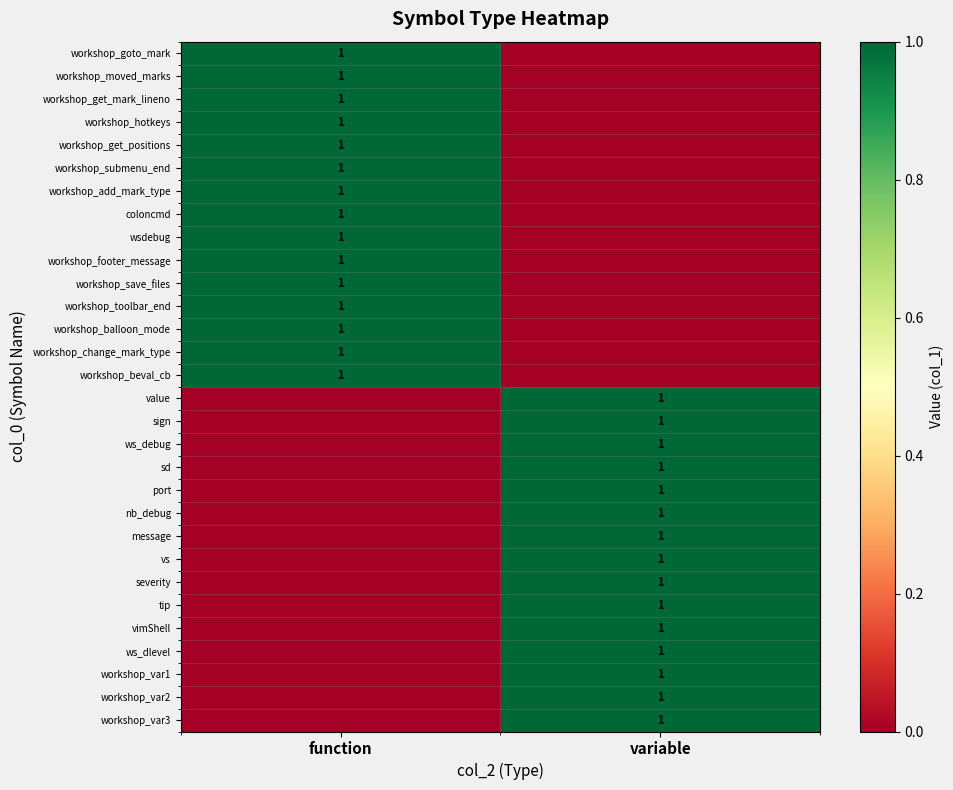

True or false: workshop_add_mark_type has a value of 1 at function.

True